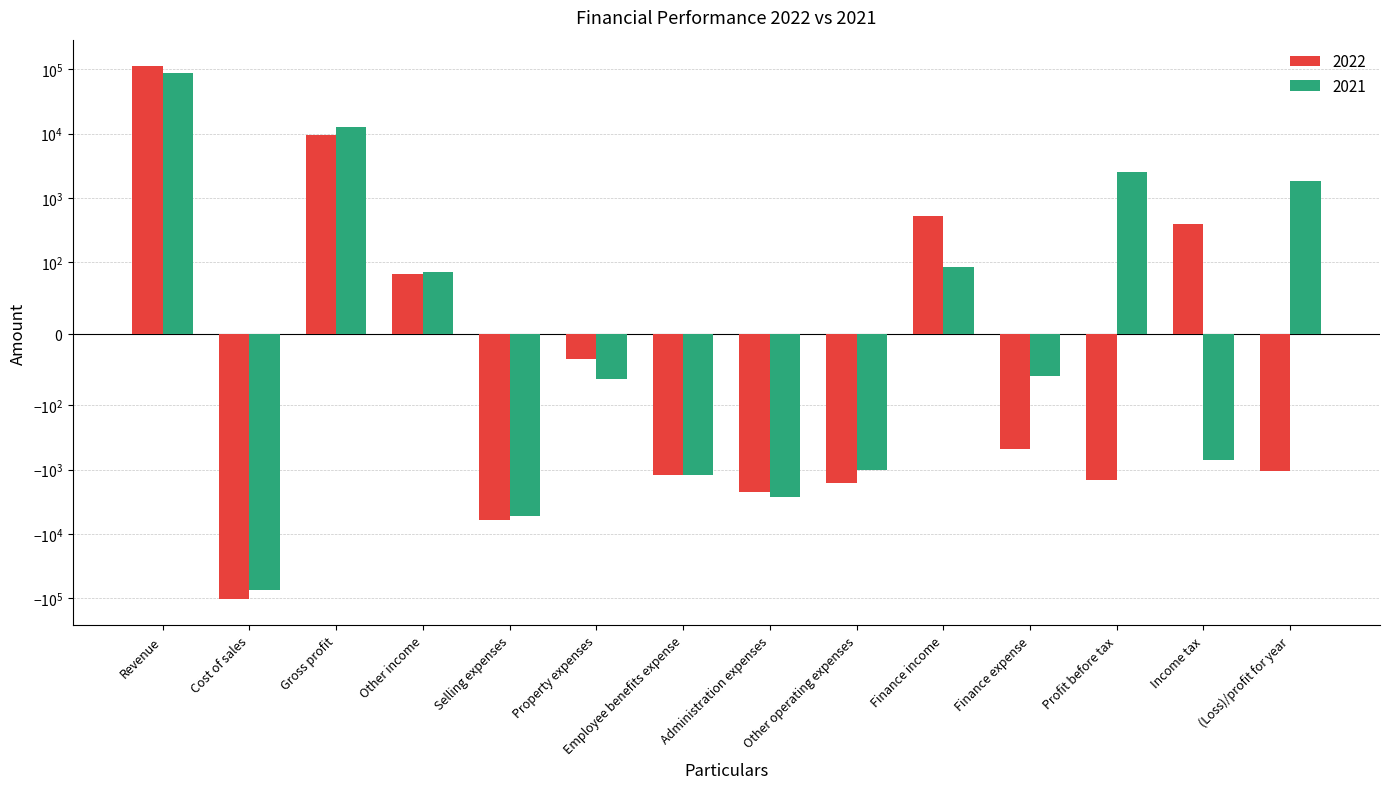

How many bars are there in total?

28